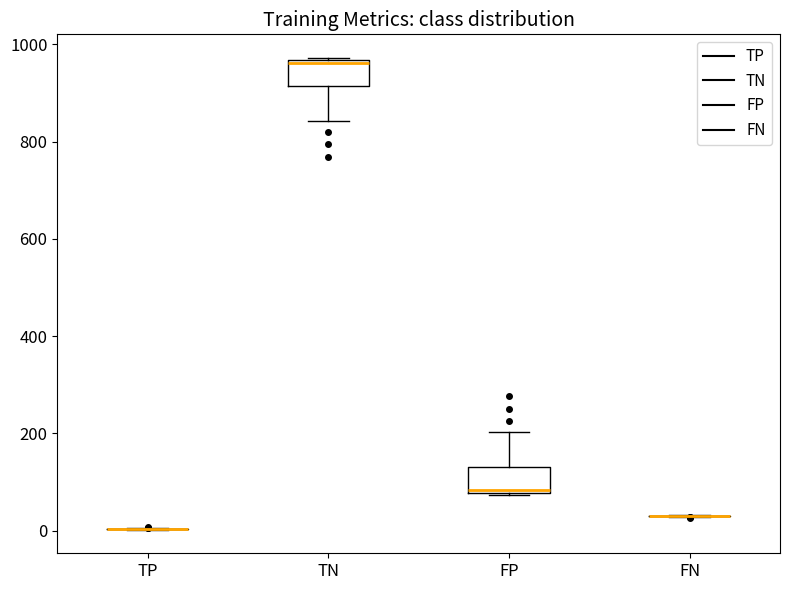

Reading left to right, read every box against the y-axis: the position of its median line, the range the box covers, and the ends of its whiskers. The values are not printed on the chart, so give them approximately, as read against the axis.

TP: box collapsed to a line at 0, whiskers 0 to 0
TN: median 960, box 920 to 960, whiskers 840 to 980
FP: median 80, box 80 to 140, whiskers 80 to 200
FN: box collapsed to a line at 40, whiskers 20 to 40